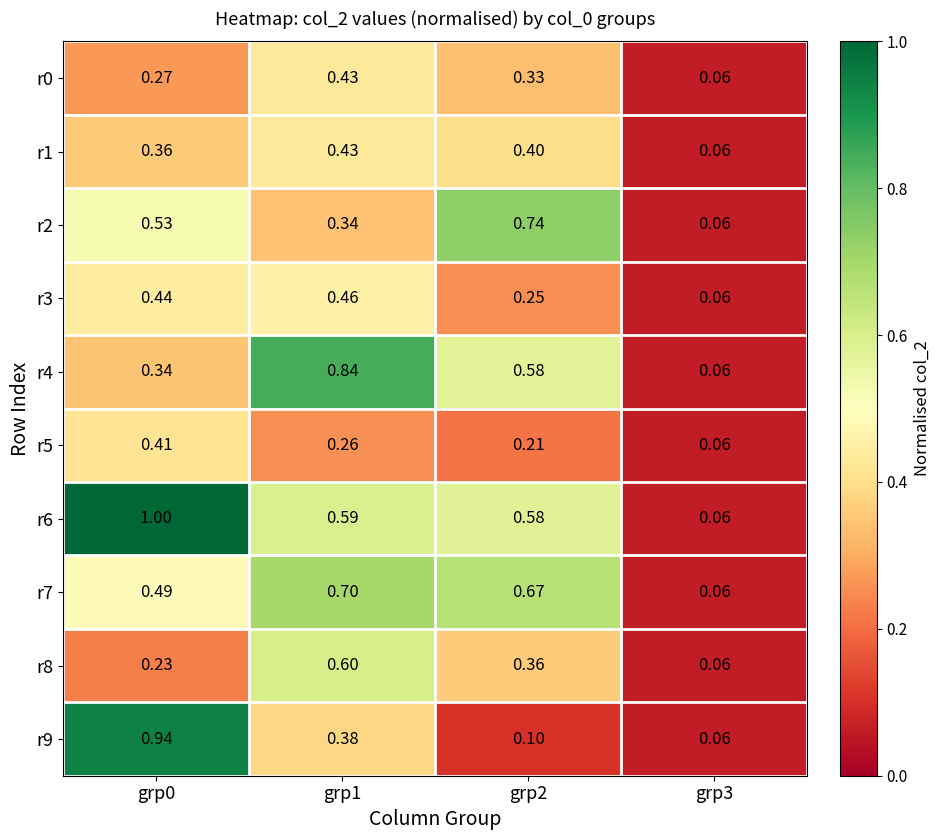

Is the value of r0 at grp2 greater than the value of r5 at grp1?

Yes